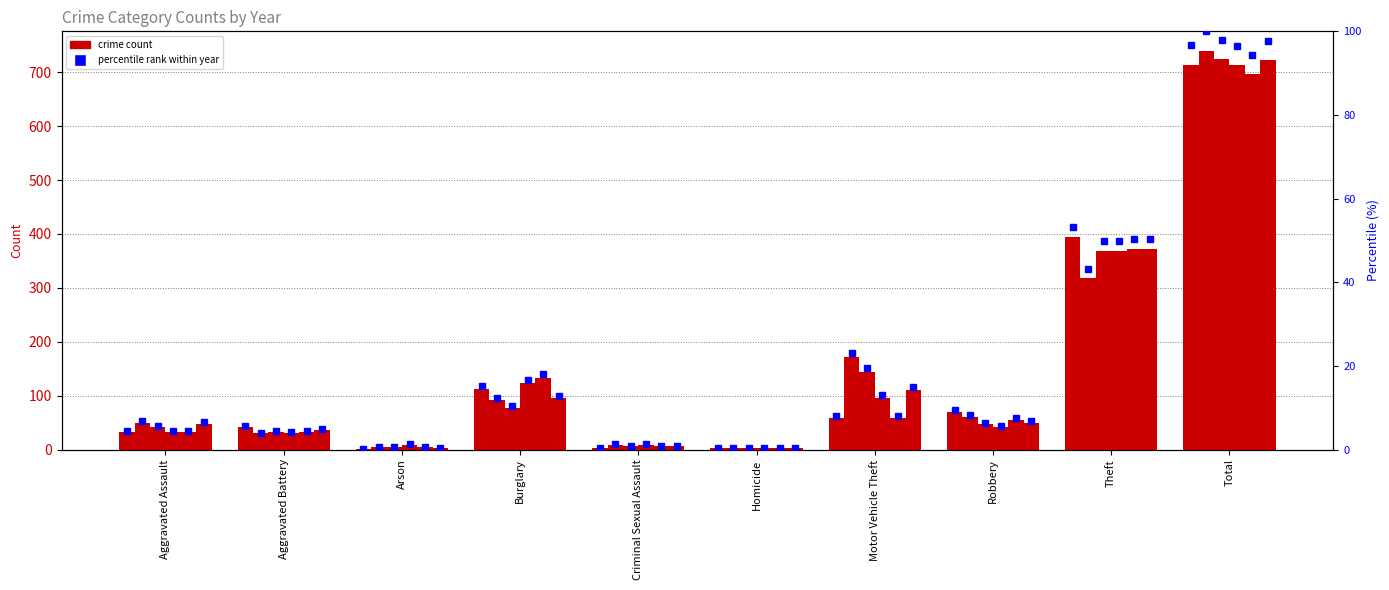

What is the average value?

19.3